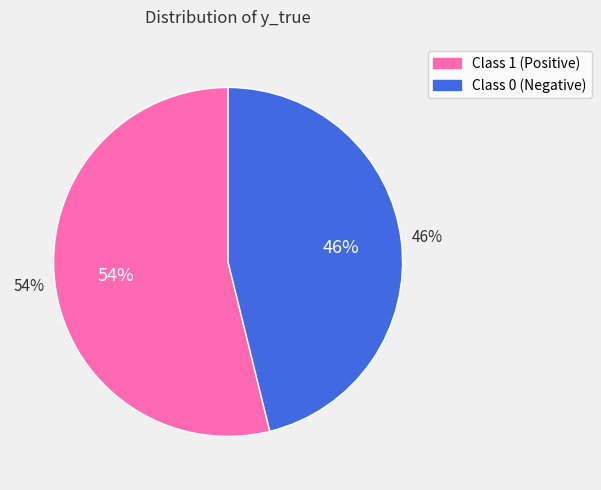

To the nearest percent, what is the difference between the largest and smallest slice percentages?

8%